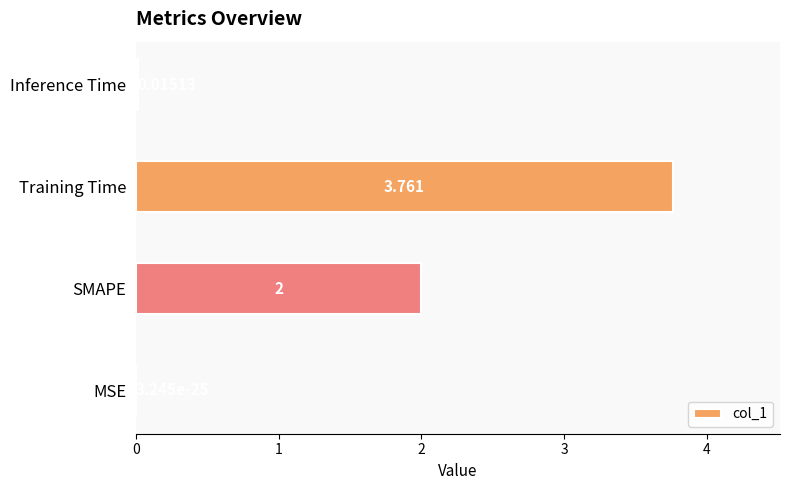

How many categories are shown in the chart?

4